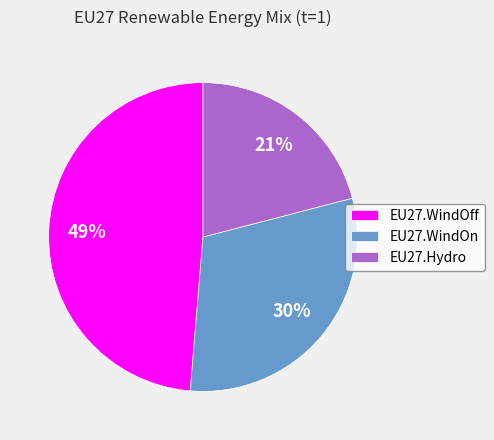

Which has a higher value, EU27.Hydro or EU27.WindOn?

EU27.WindOn